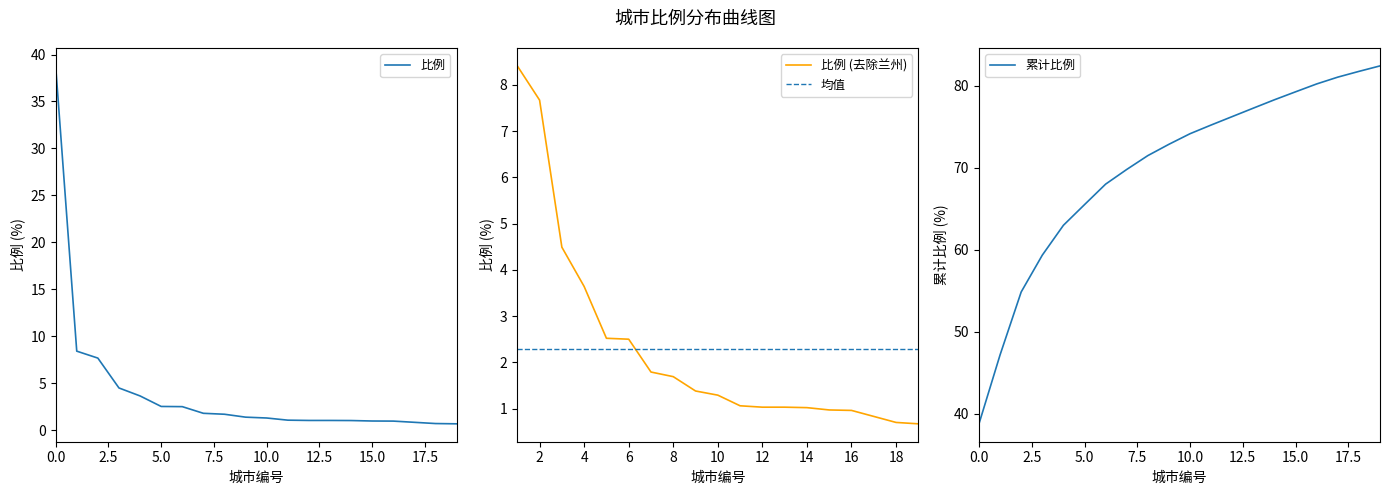

What is the maximum value for 比例?

38.8